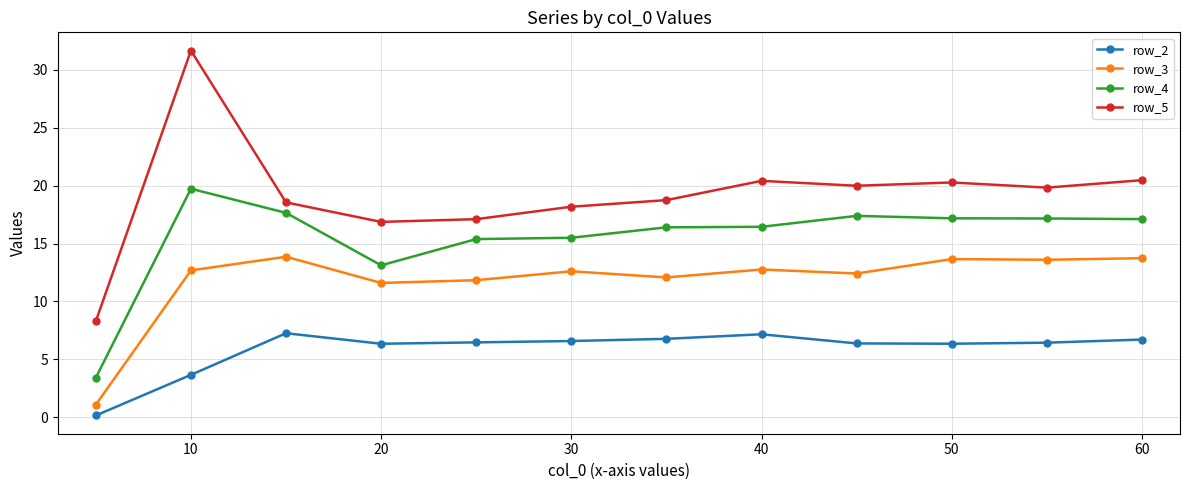

How many lines are shown in the chart?

4